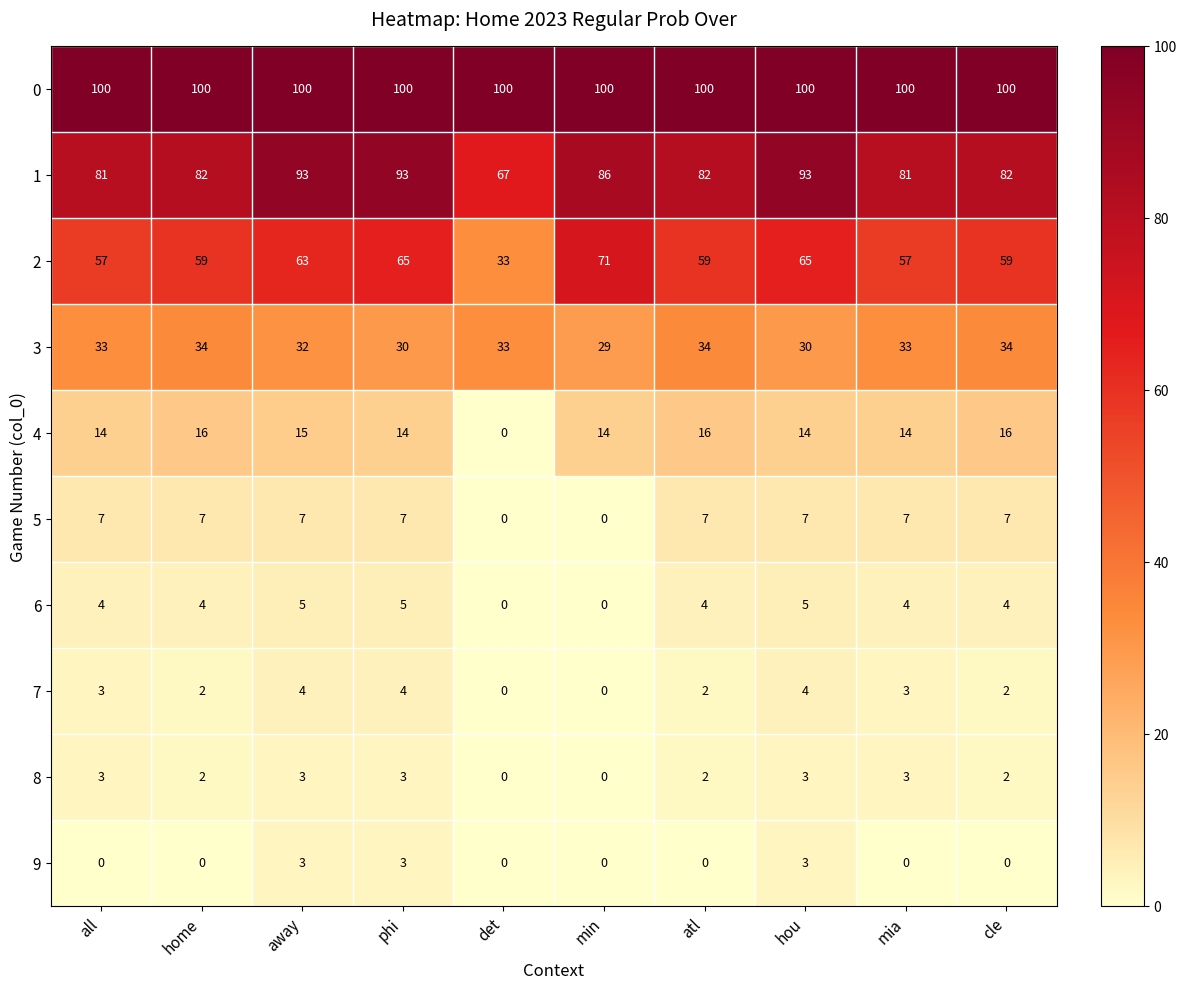

Read the 3 value at atl.

34